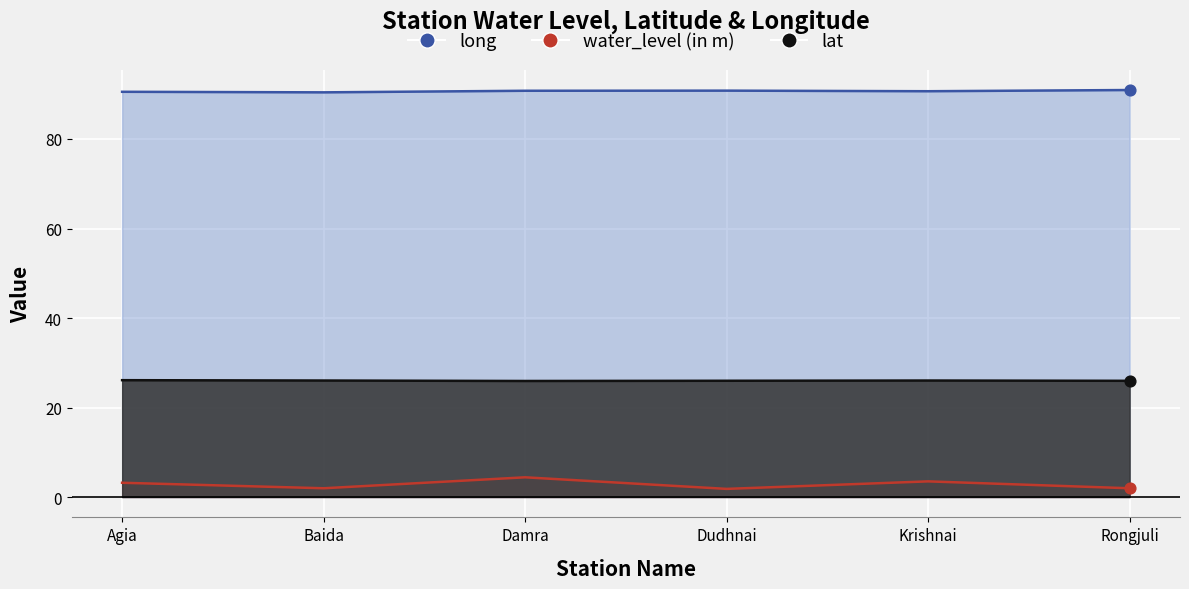

At how many categories does at least one series exceed 54?

6